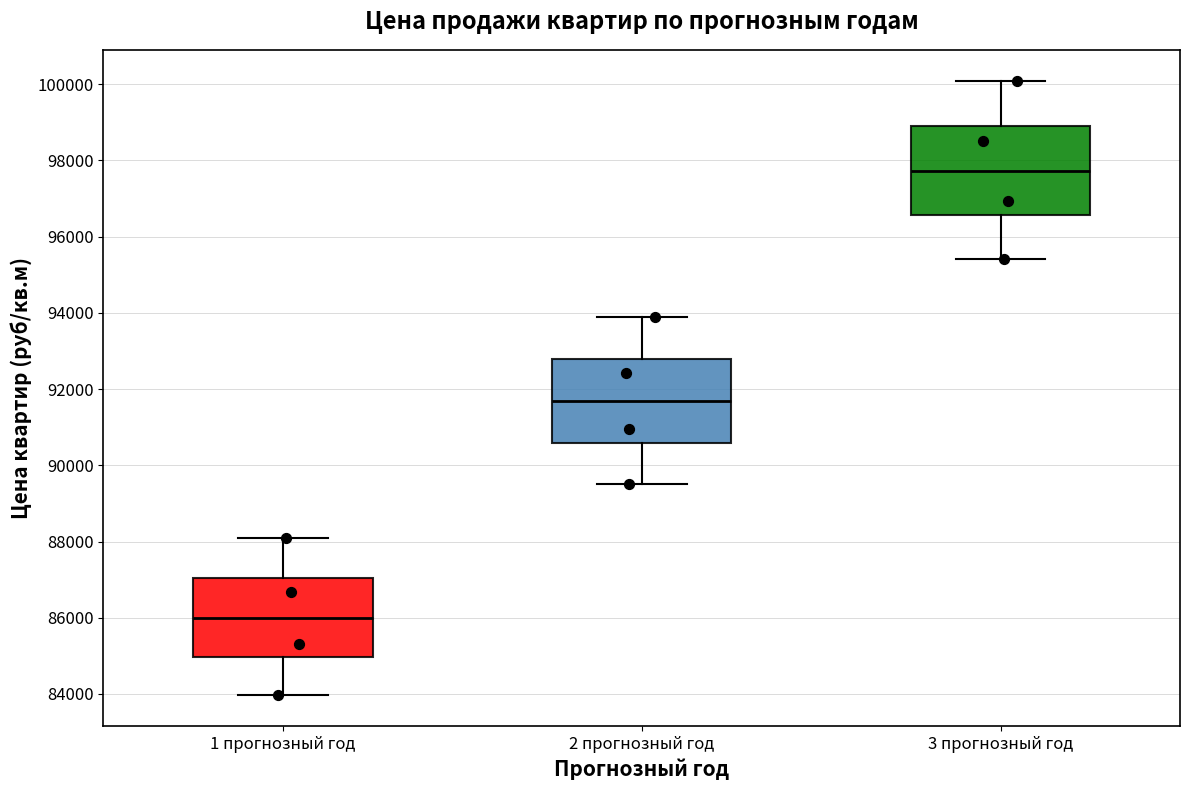

Reading left to right, read every box against the y-axis: the position of its median line, the range the box covers, and the ends of its whiskers. The values are not printed on the chart, so give them approximately, as read against the axis.

1 прогнозный год: median 86000, box 85000 to 87000, whiskers 84000 to 88000
2 прогнозный год: median 91600, box 90600 to 92800, whiskers 89600 to 93800
3 прогнозный год: median 97800, box 96600 to 99000, whiskers 95400 to 100000